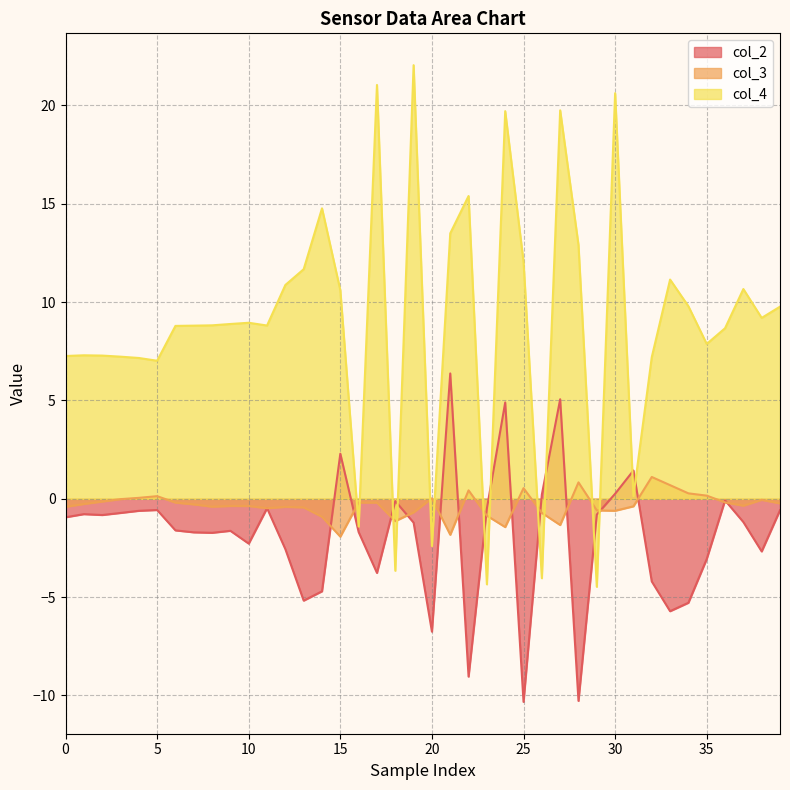

In col_2, how many points are higher than both neighbors (excluding endpoints)?

11